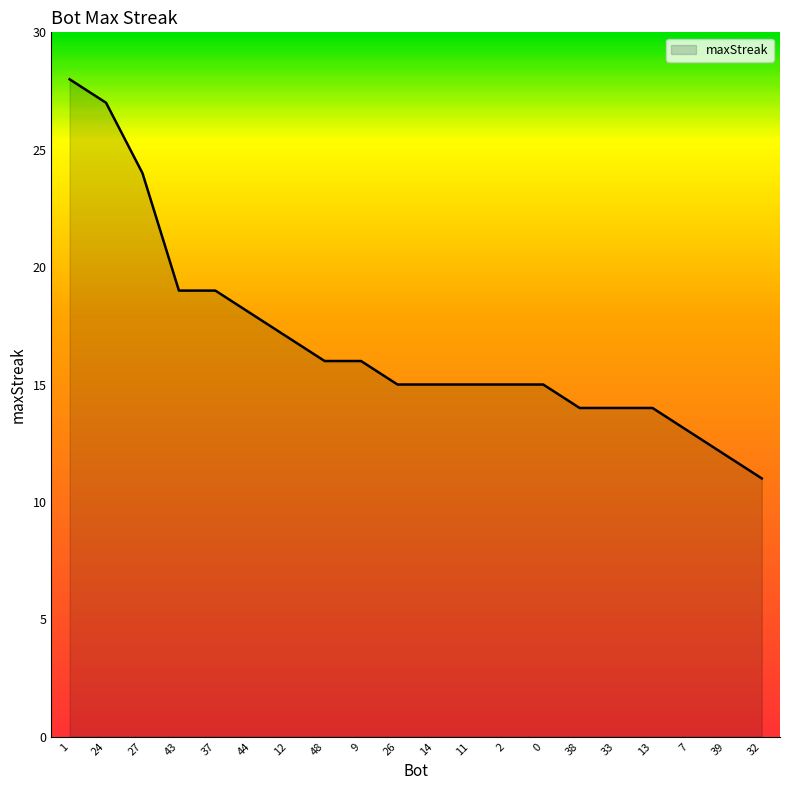

What is the sum of the values at 9 and 44?

34